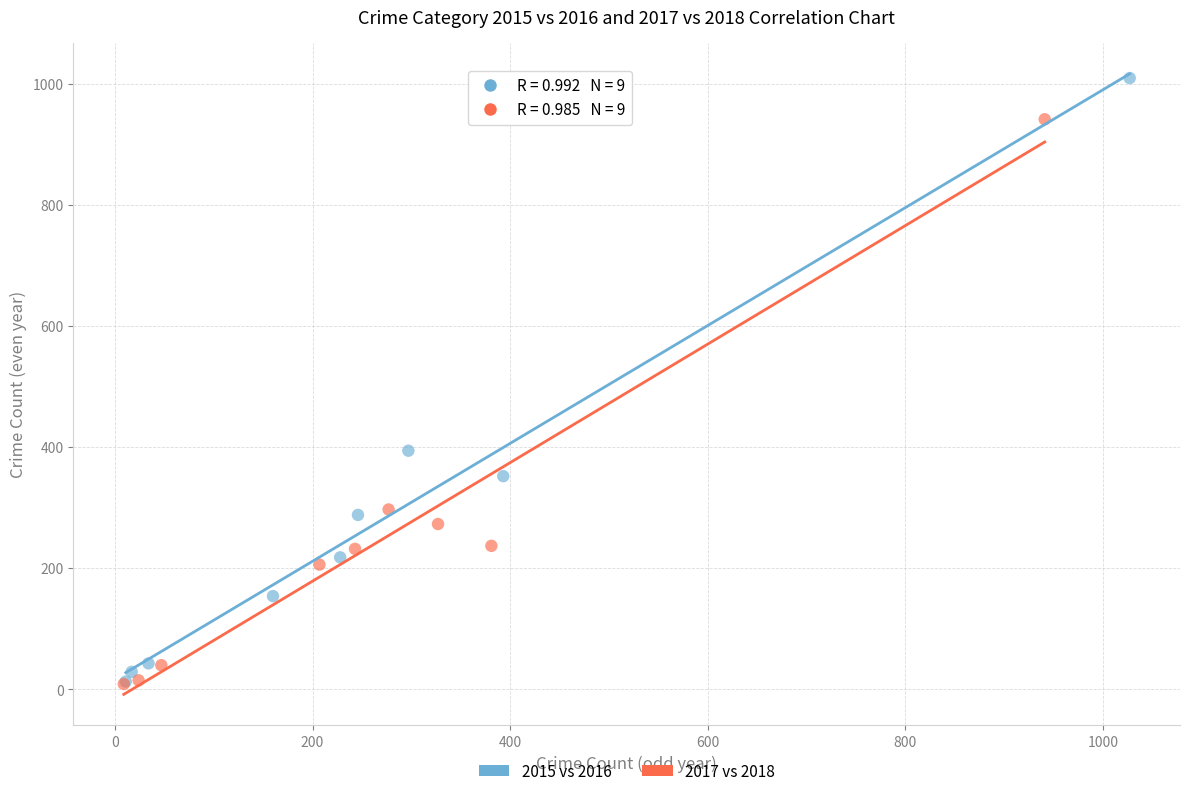

Which series has the widest spread of Y values?

2015 vs 2016